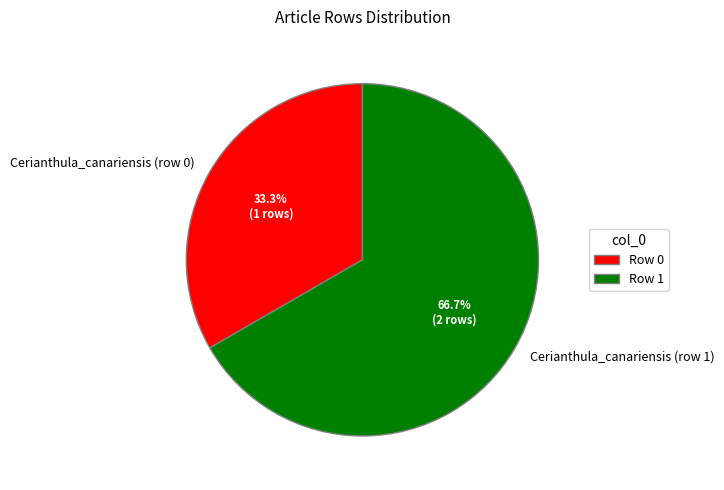

Does Cerianthula_canariensis (row 1) represent more than half of the total?

Yes